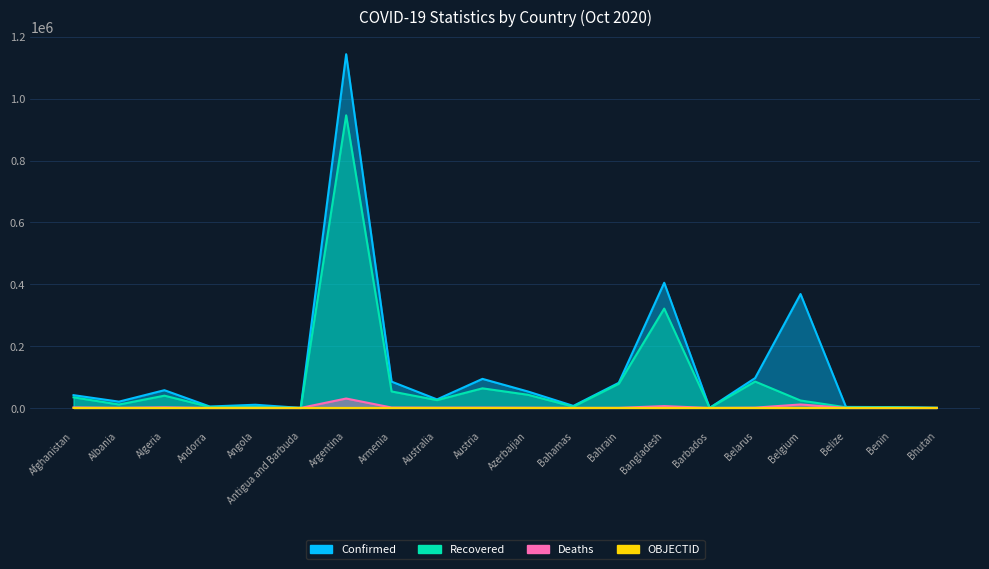

The Deaths series shows 24 at Andorra. True or false?

False